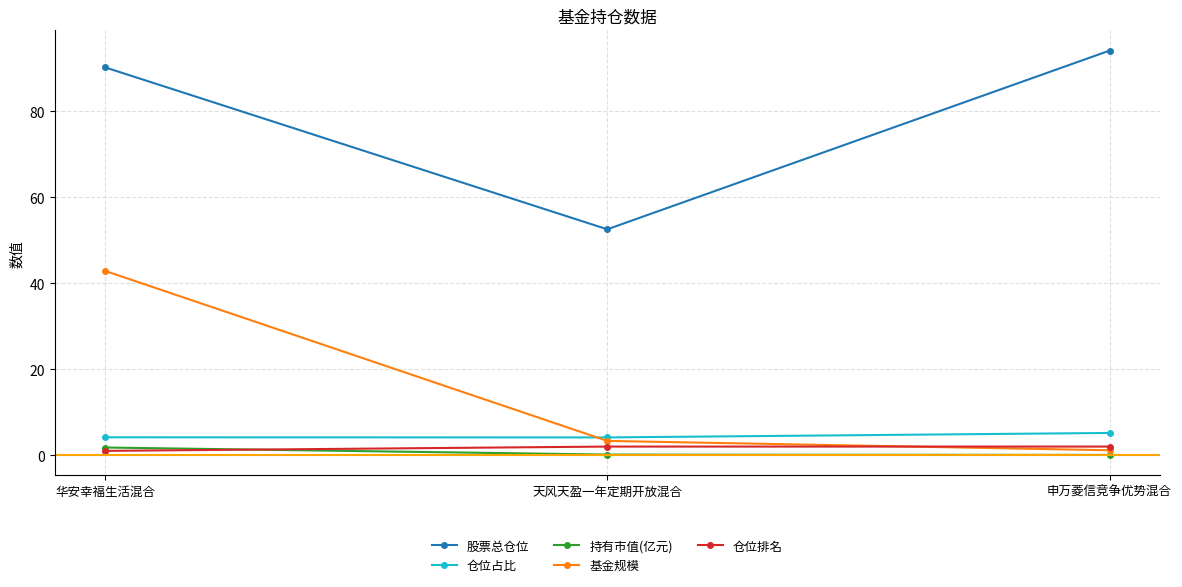

Between 华安幸福生活混合 and 申万菱信竞争优势混合, which series saw the biggest shift?

基金规模